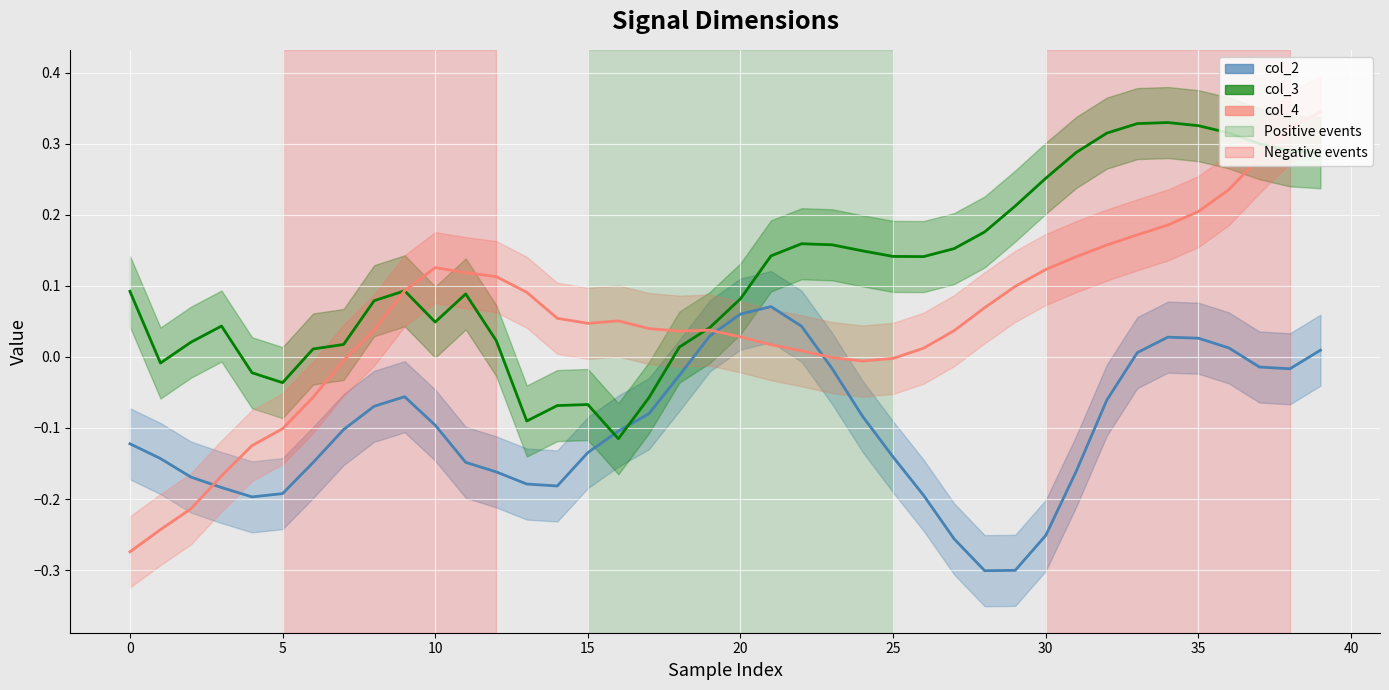

What is the sum of all col_4 values?

2.1